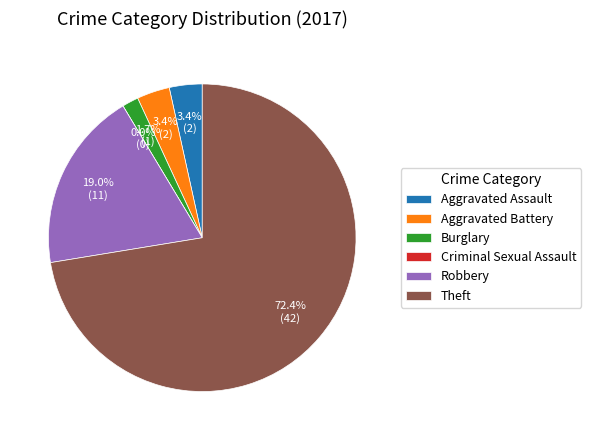

Count the number of slices in the pie.

6